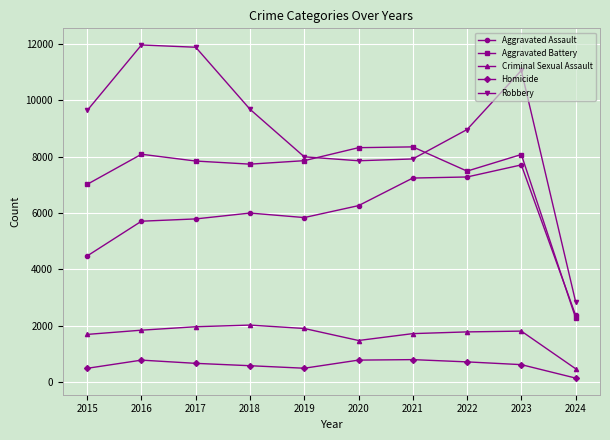

True or false: Homicide and Aggravated Battery intersect in this chart.

False